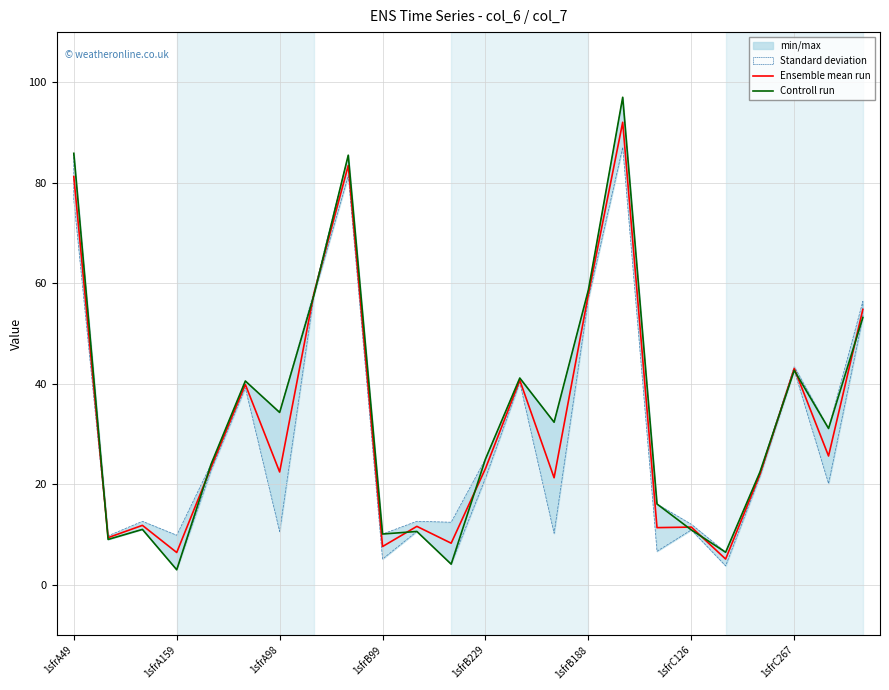

What is the minimum value for Ensemble mean run?

5.1